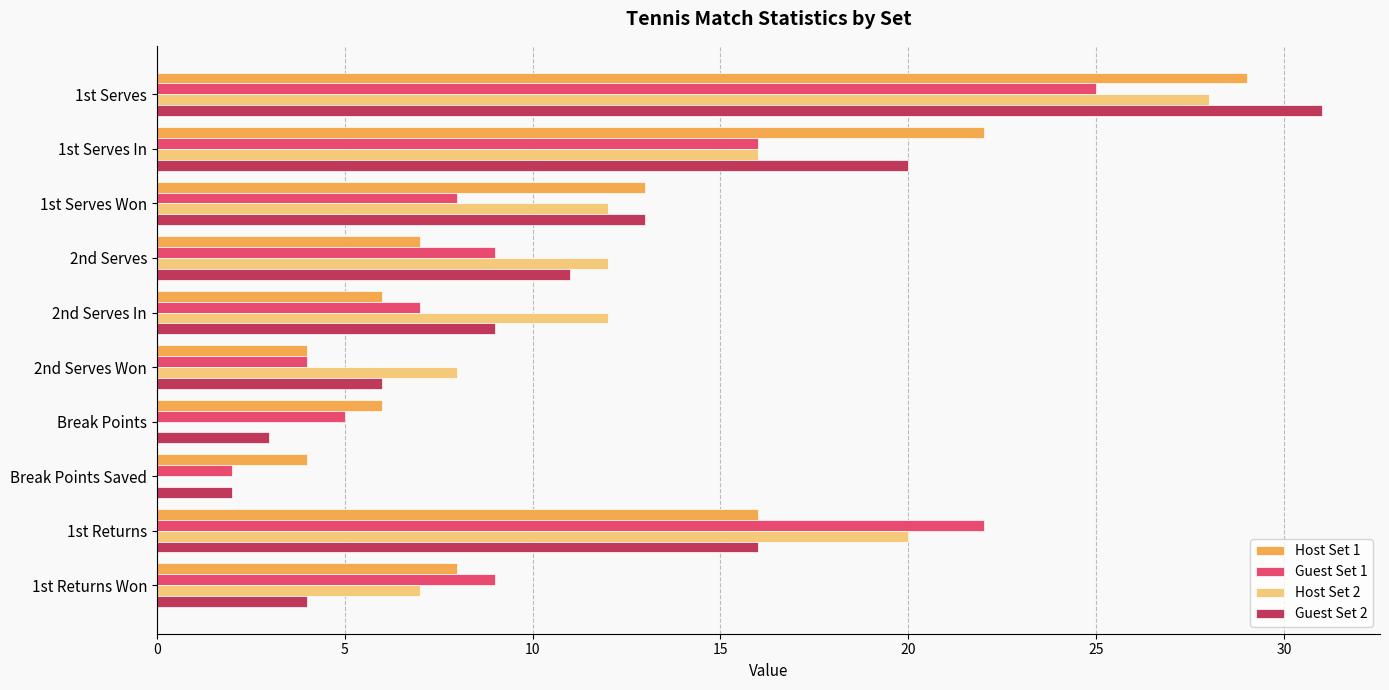

At which label does Host Set 2 reach its peak?

1st Serves